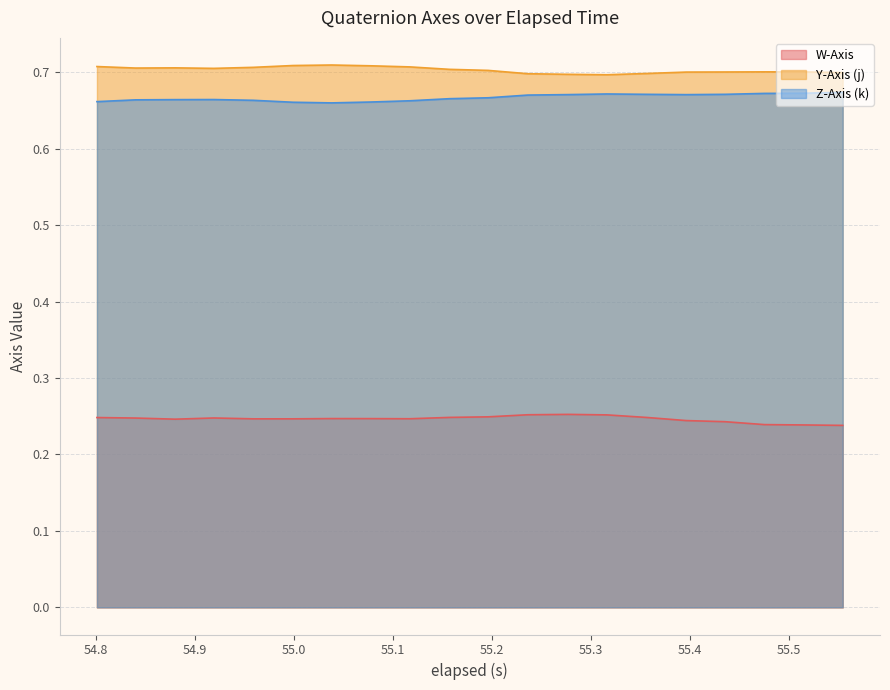

How many Z-Axis (k) values are between 0 and 1?

20